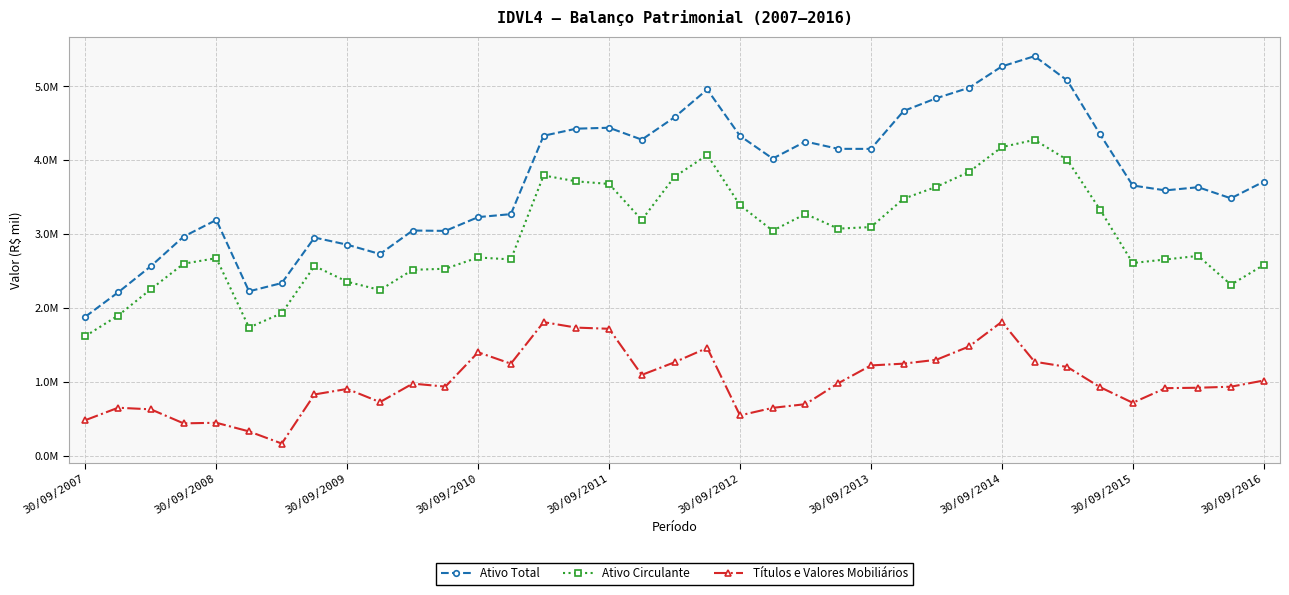

What are all the series names shown in the legend?

Ativo Total, Ativo Circulante, Títulos e Valores Mobiliários